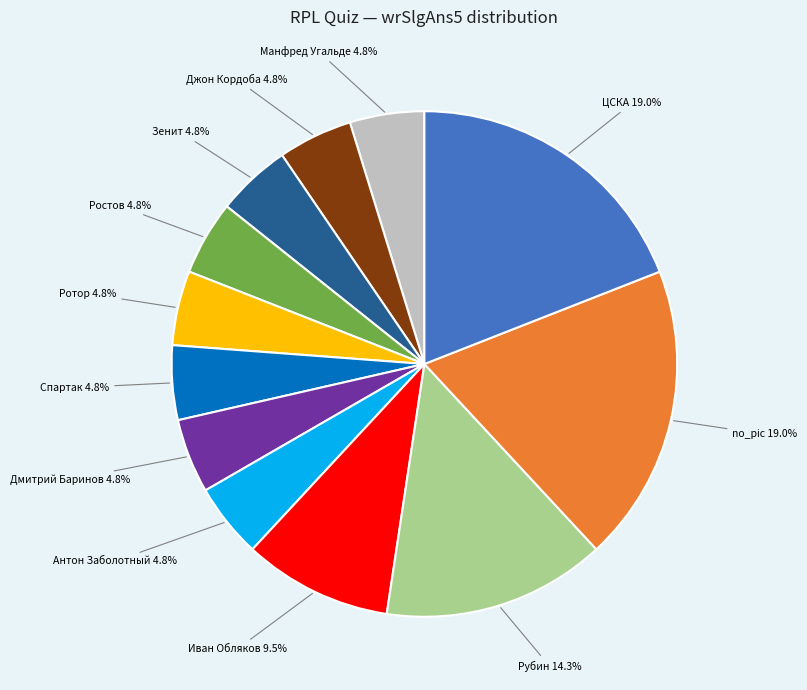

How many segments does this pie chart have?

12